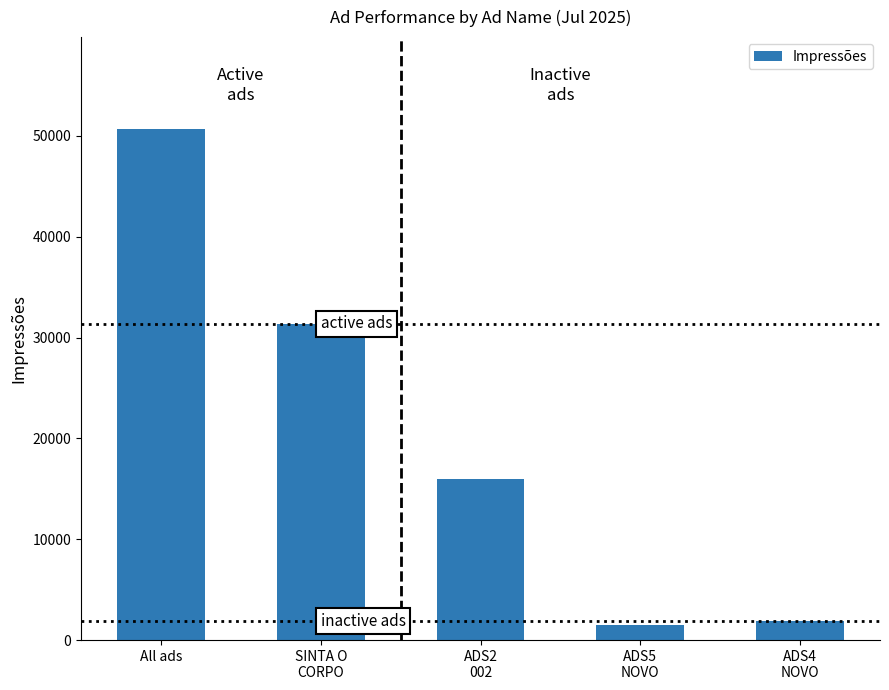

Reading left to right, extract all data points from this chart.

50677	31384	15935	1499	1855